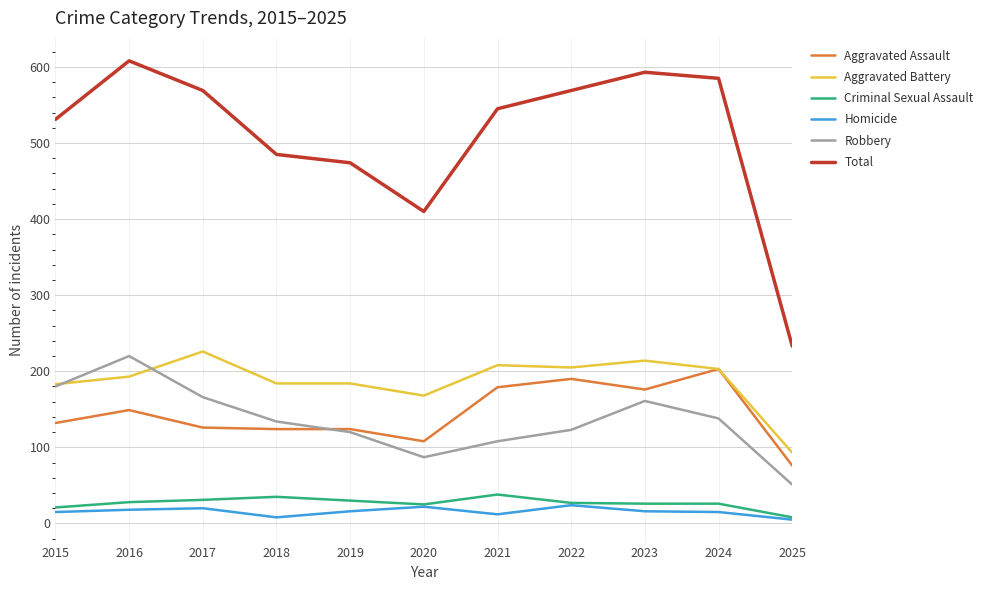

What is the lowest value of the Aggravated Assault series?

76